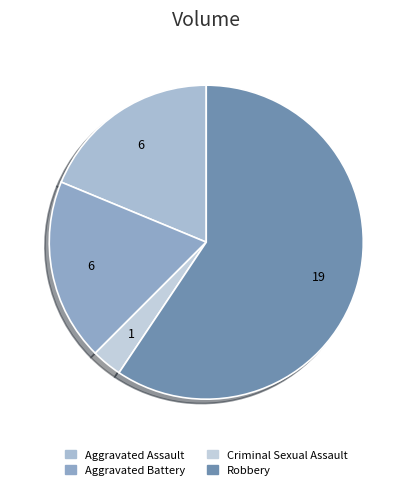

How many segments does this pie chart have?

4